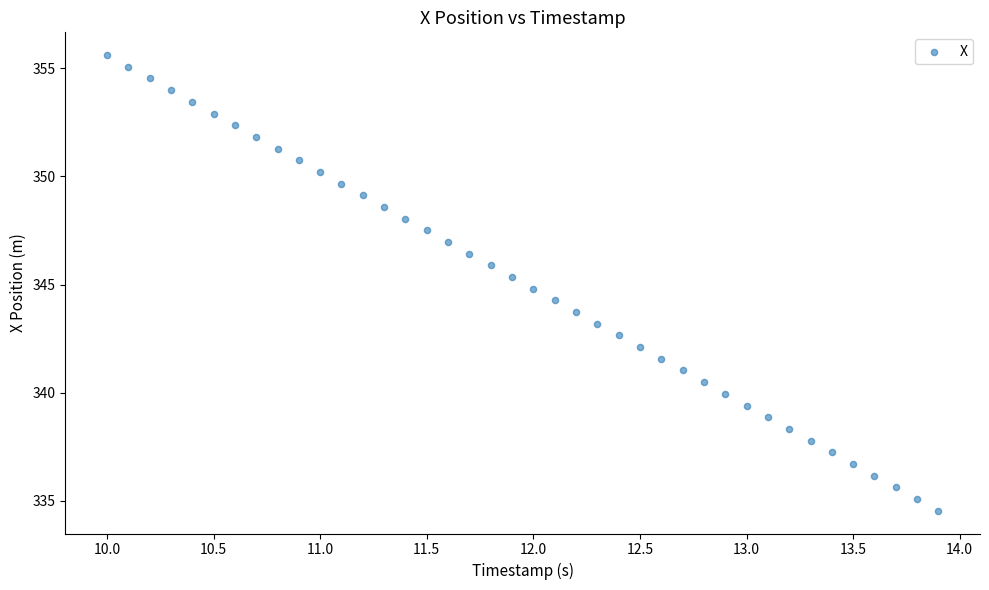

What is the range of X values (max minus min)?

3.9